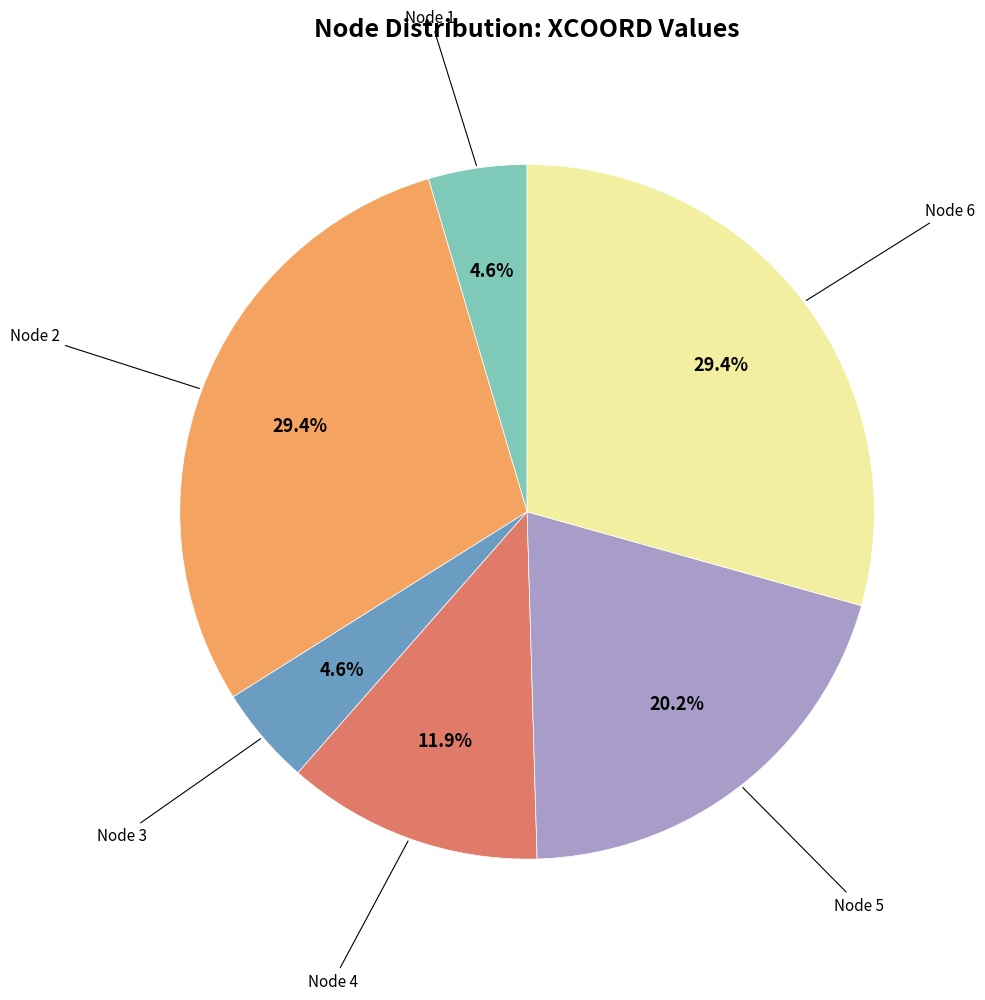

Is there any slice that represents more than half of the pie?

No